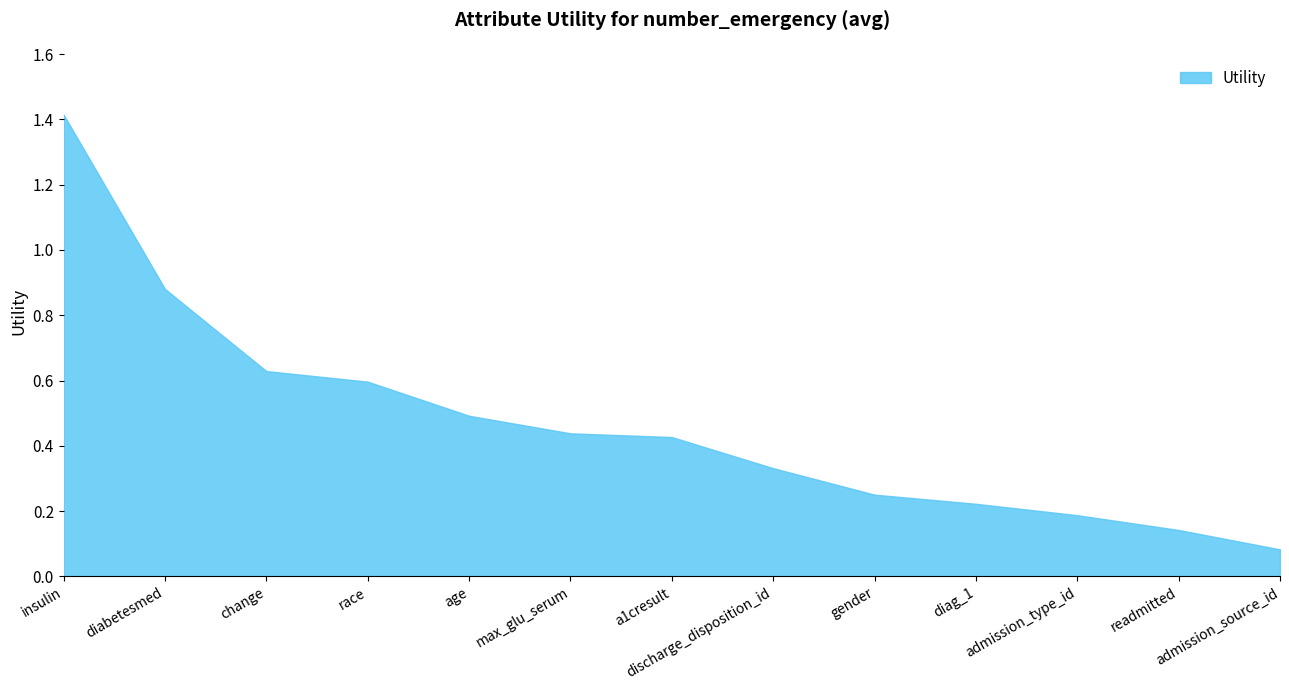

What position from the right is admission_type_id?

3